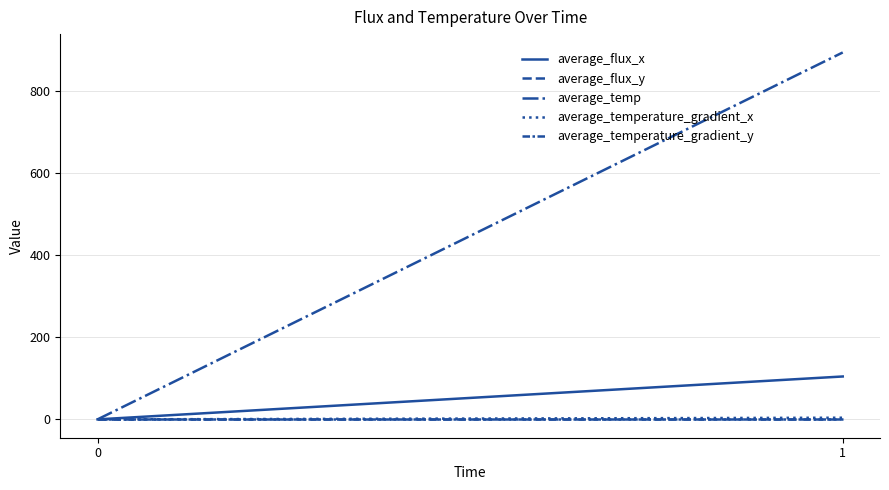

The average_flux_x series shows 104.4 at 1. True or false?

True